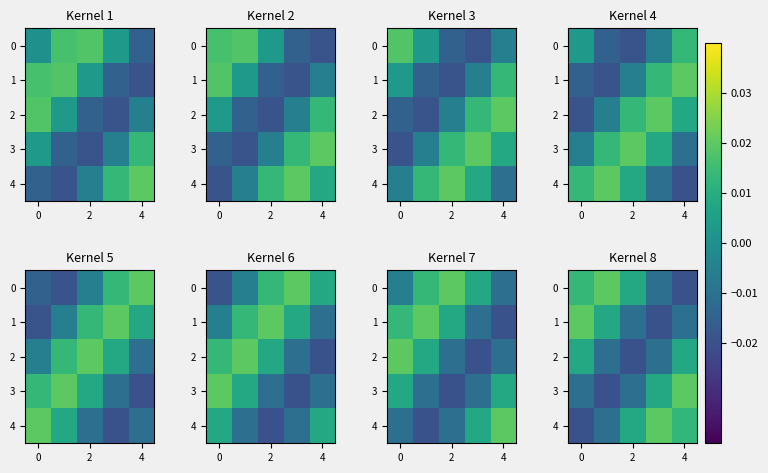

How many data points in 0 are above 0?

3